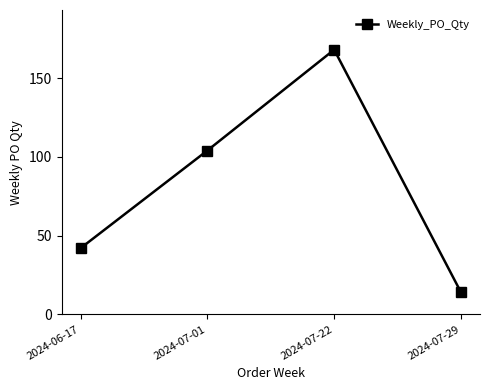

How many lines are shown in the chart?

1